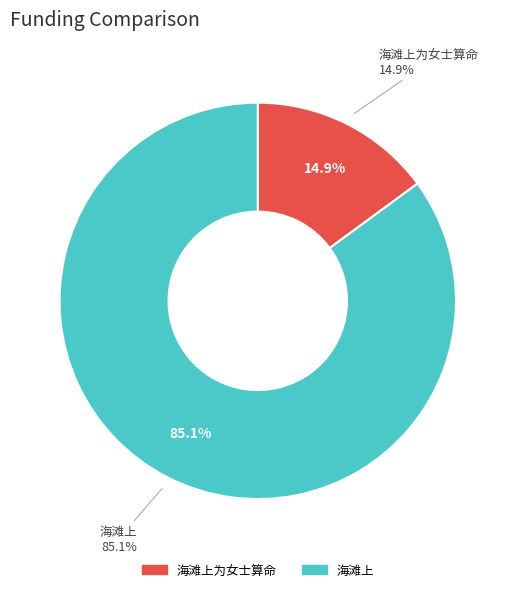

True or false: 海滩上 accounts for 72% of the total.

False